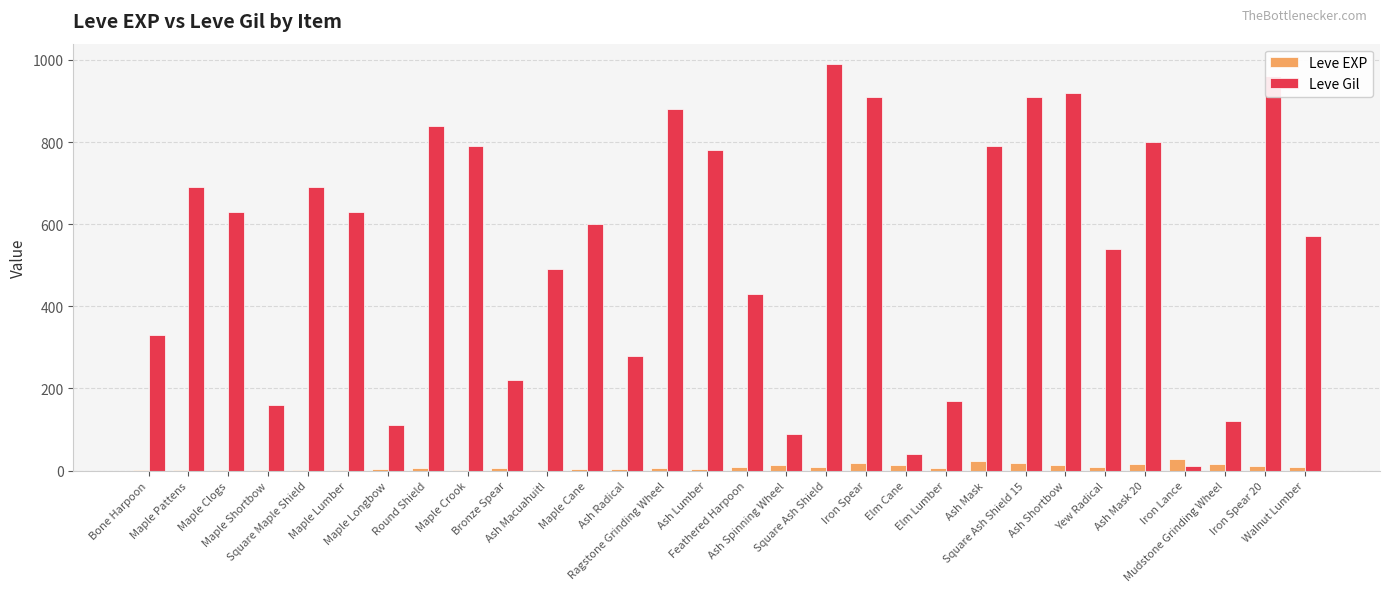

What is the maximum value for Leve Gil?

990